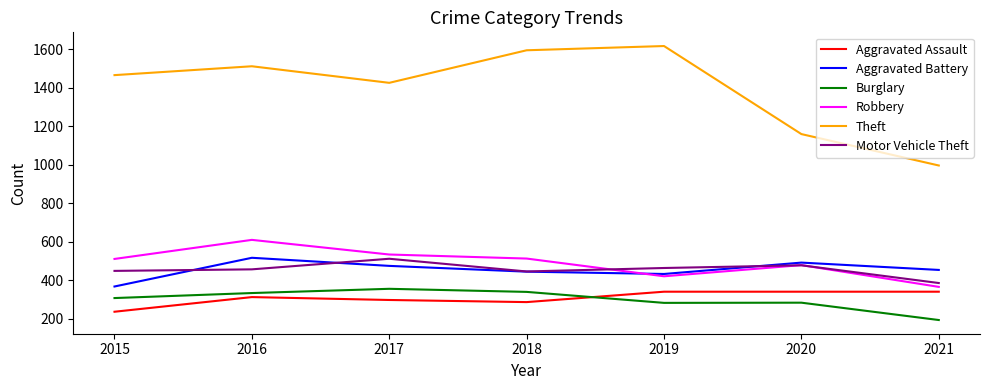

Which series has the largest range (max minus min)?

Theft